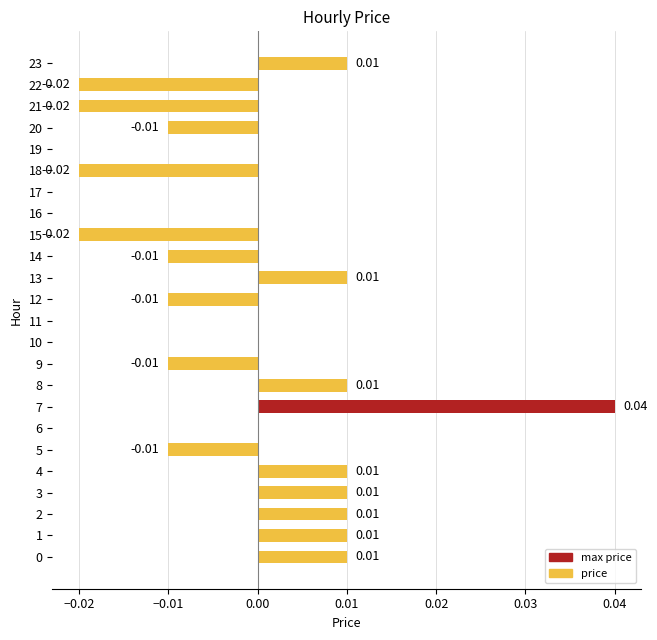

Between 23 and 10, which is larger?

23